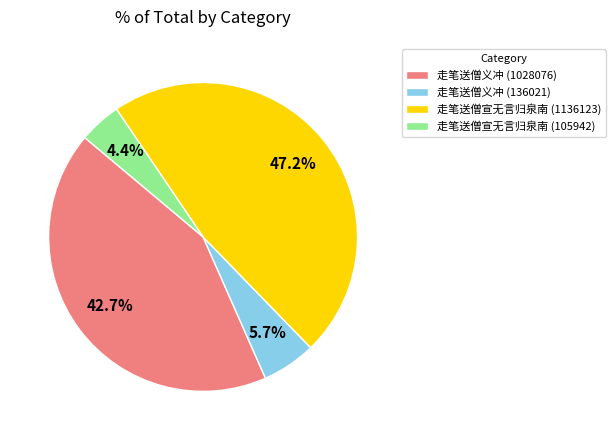

How many slices are in this pie chart?

4